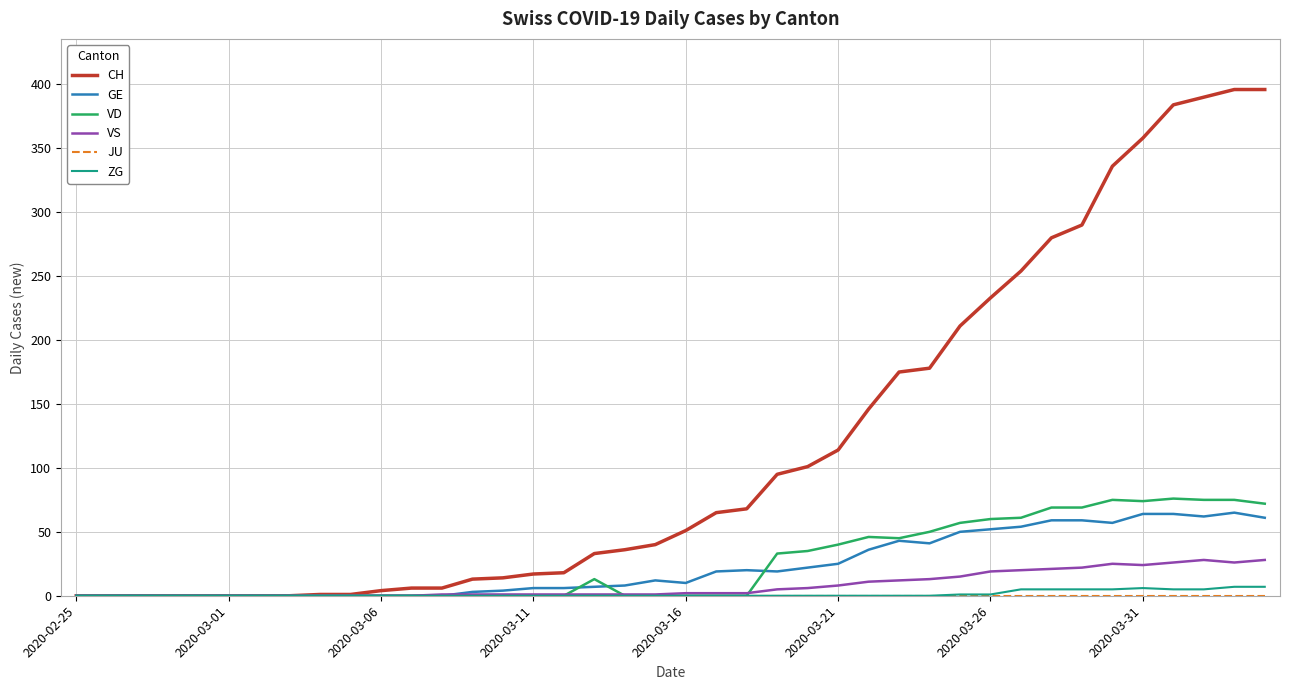

What is the greatest value displayed?

396